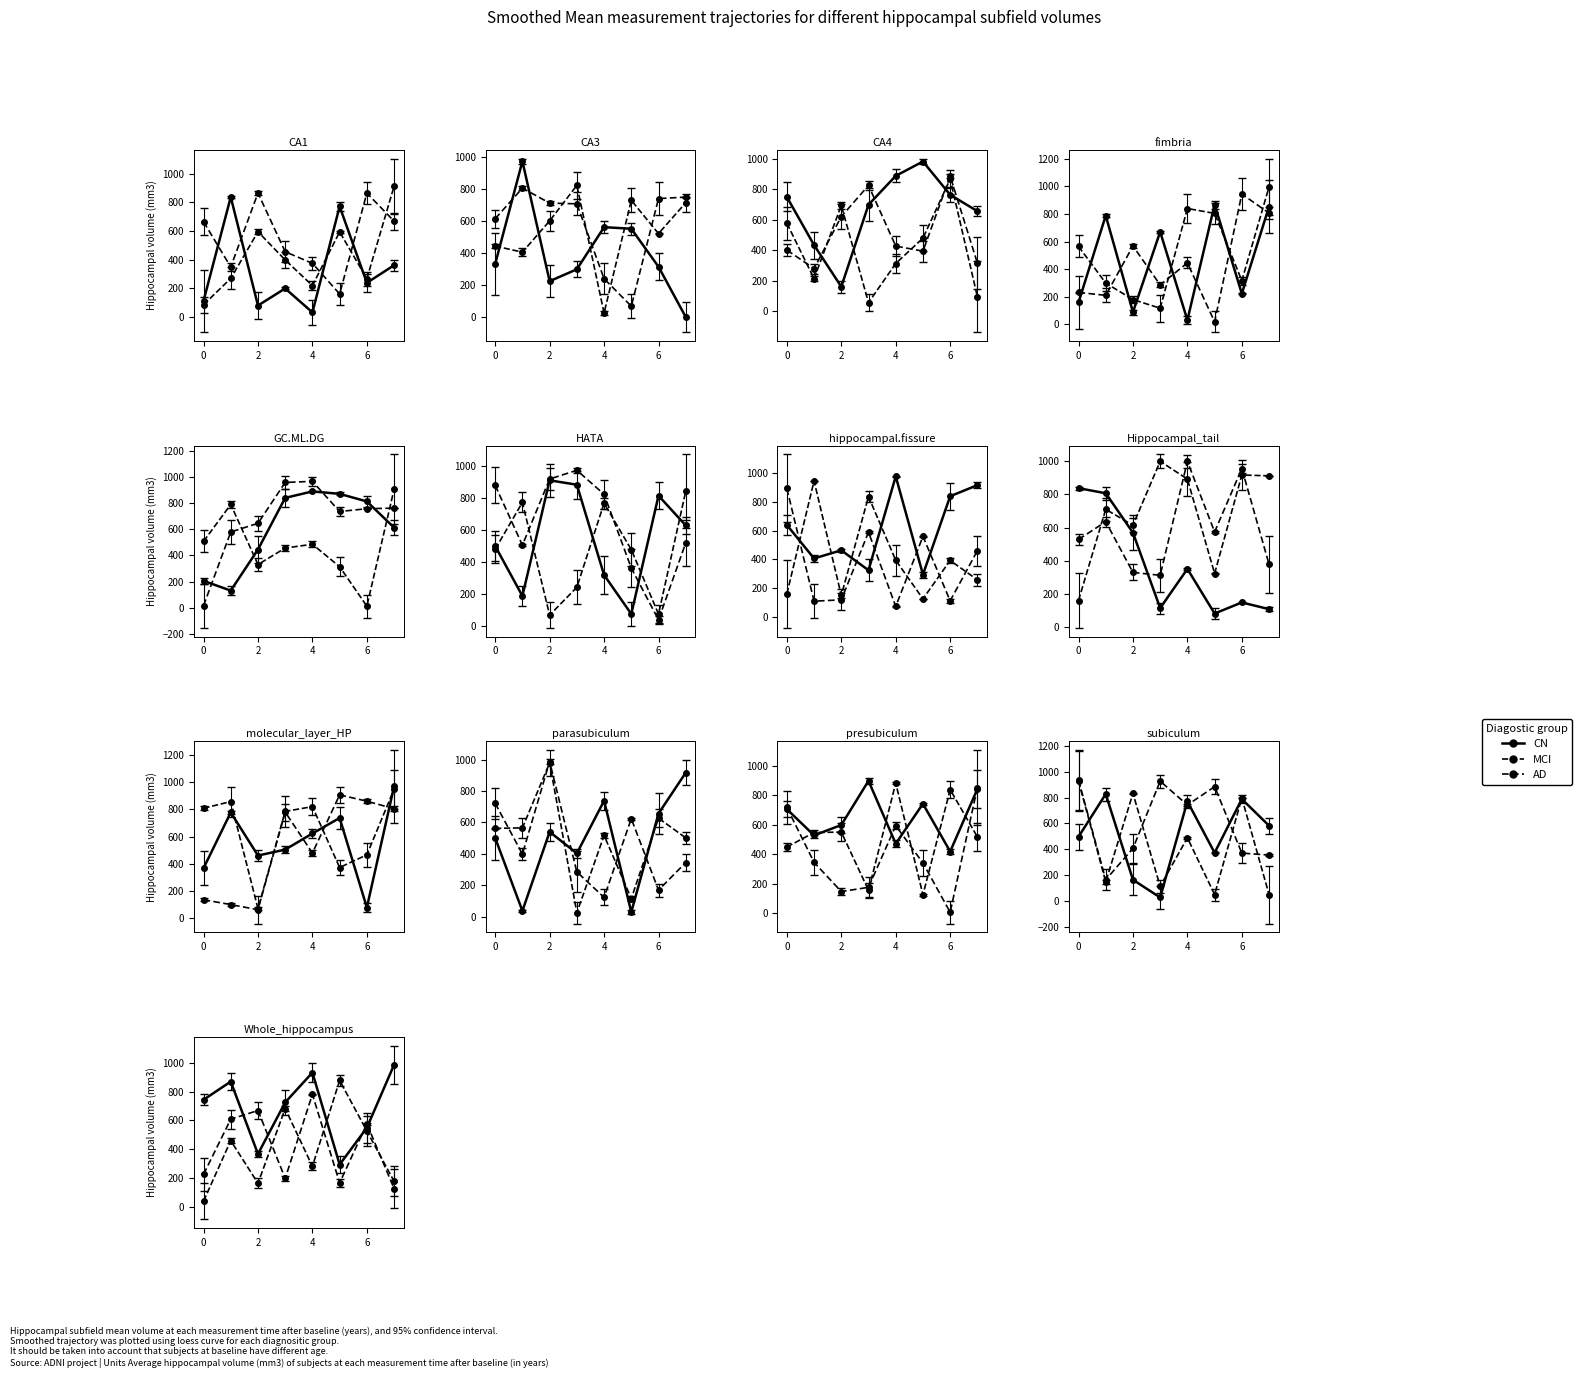

Is this an area chart (filled region under the line)?

No